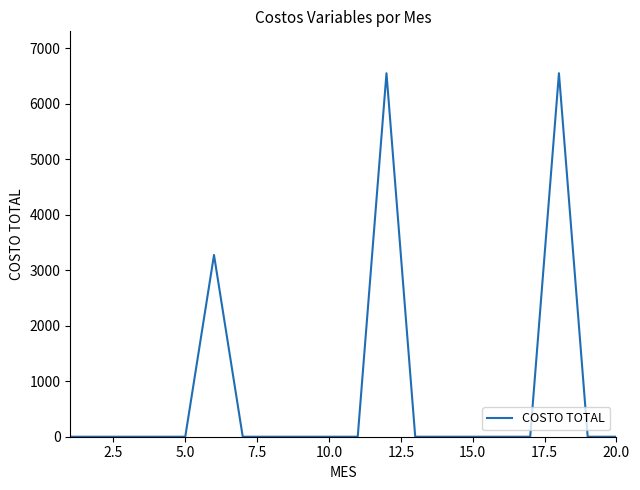

What is the maximum value shown in the chart?

6548.2